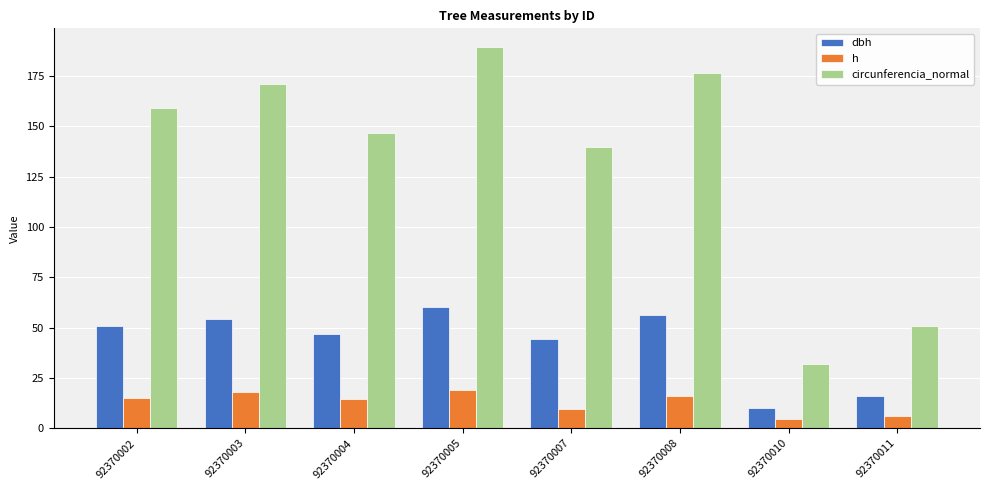

True or false: circunferencia_normal has a value of 115.3 at 92370003.

False